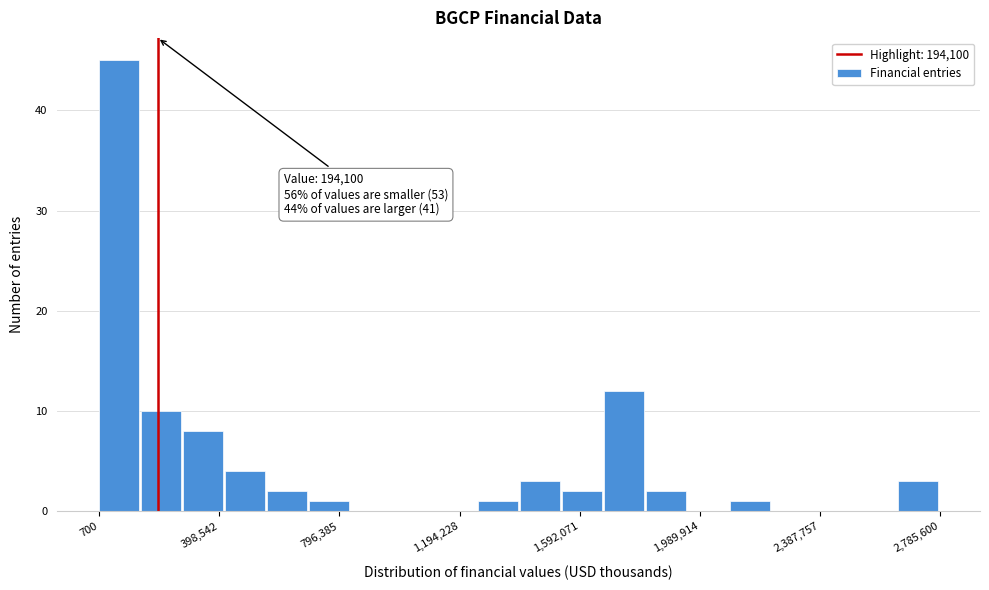

Read against the x-axis, roughly where is the centre of the tallest bar?

50000